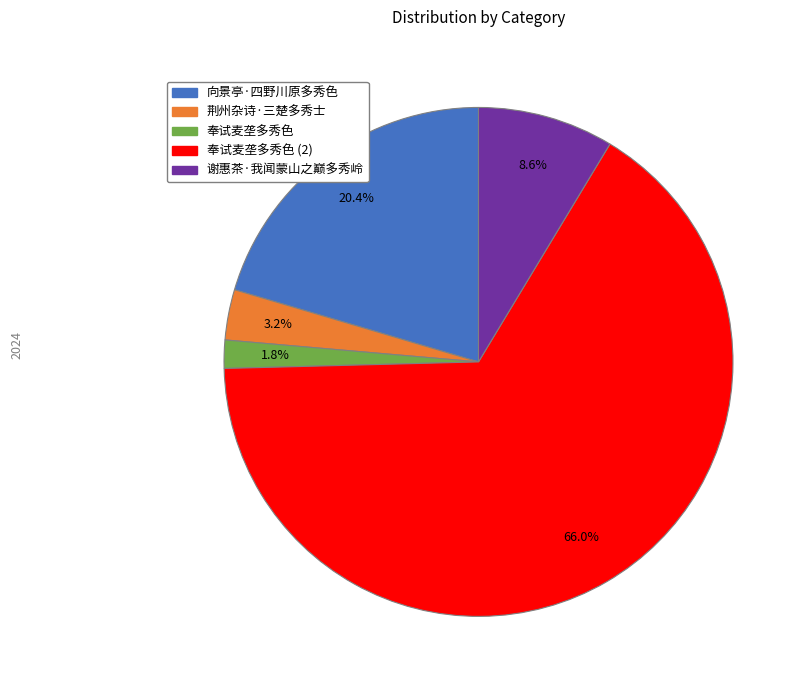

Does any single category account for the majority?

Yes